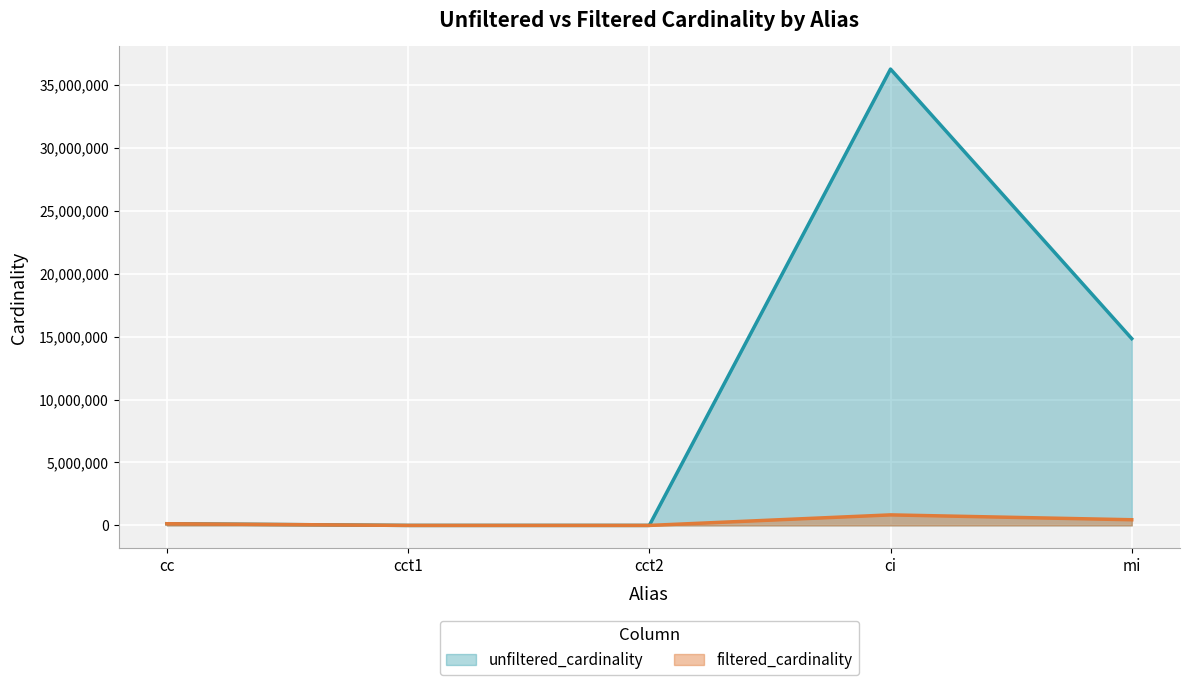

What is the label of the 3rd point from the right?

cct2